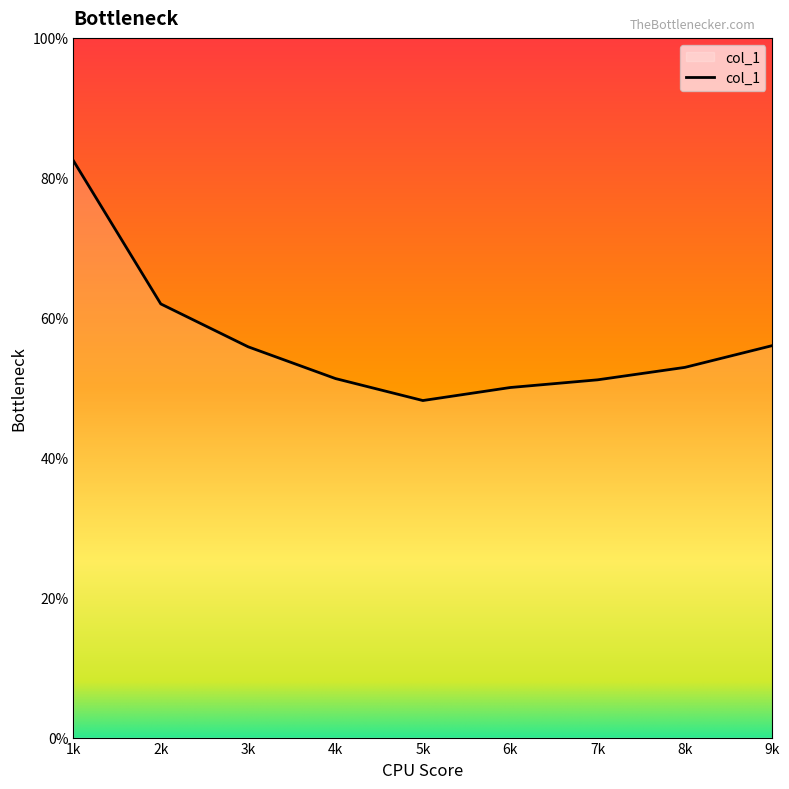

List the labels in order of value, smallest first.

5k, 6k, 7k, 4k, 8k, 3k, 9k, 2k, 1k